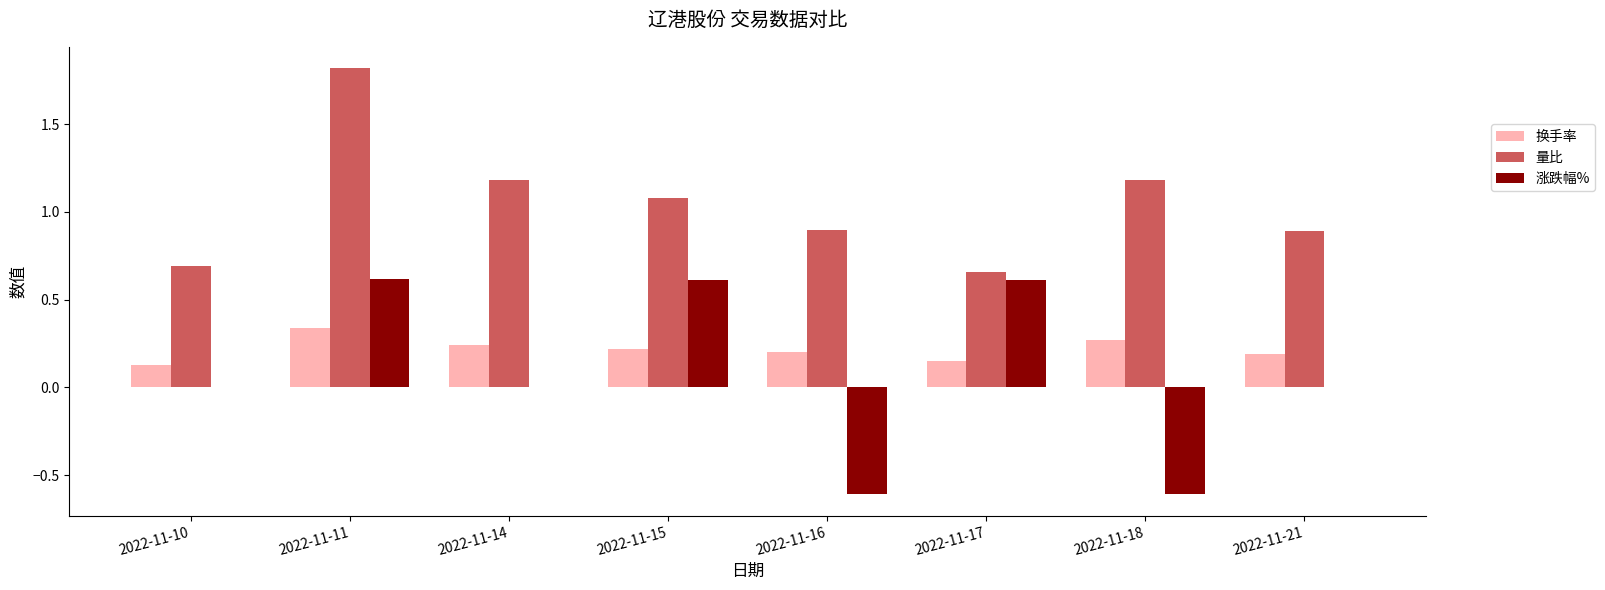

What is the maximum value shown in the chart?

1.8